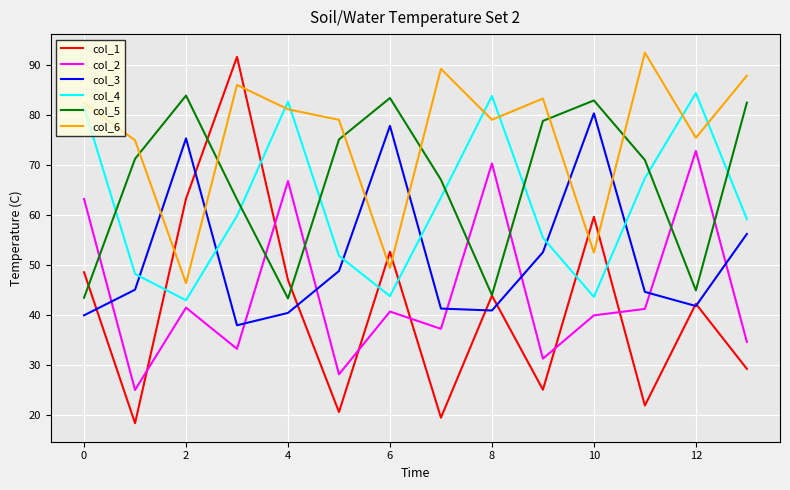

Which series has the largest total across all categories?

col_6